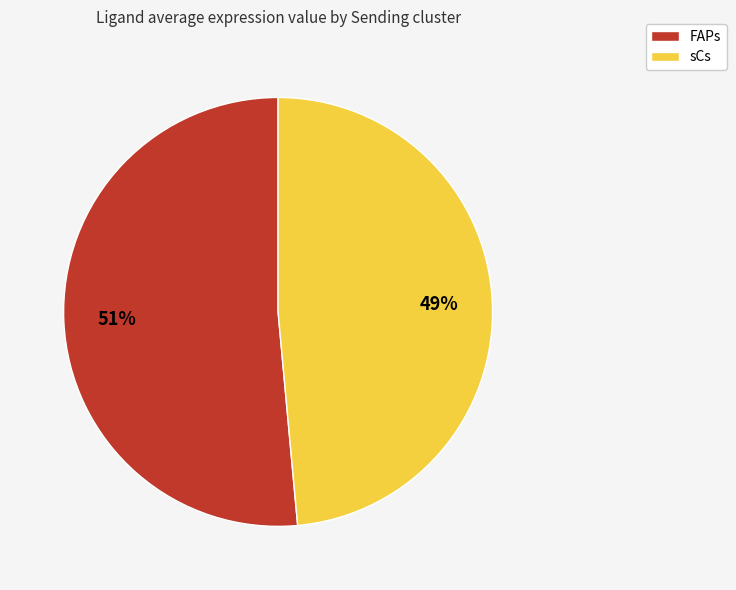

True or false: FAPs accounts for 40% of the total.

False